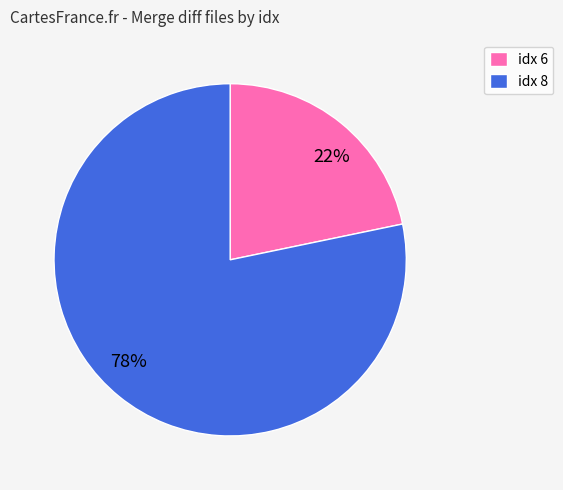

To the nearest percent, what is the average slice percentage?

50%